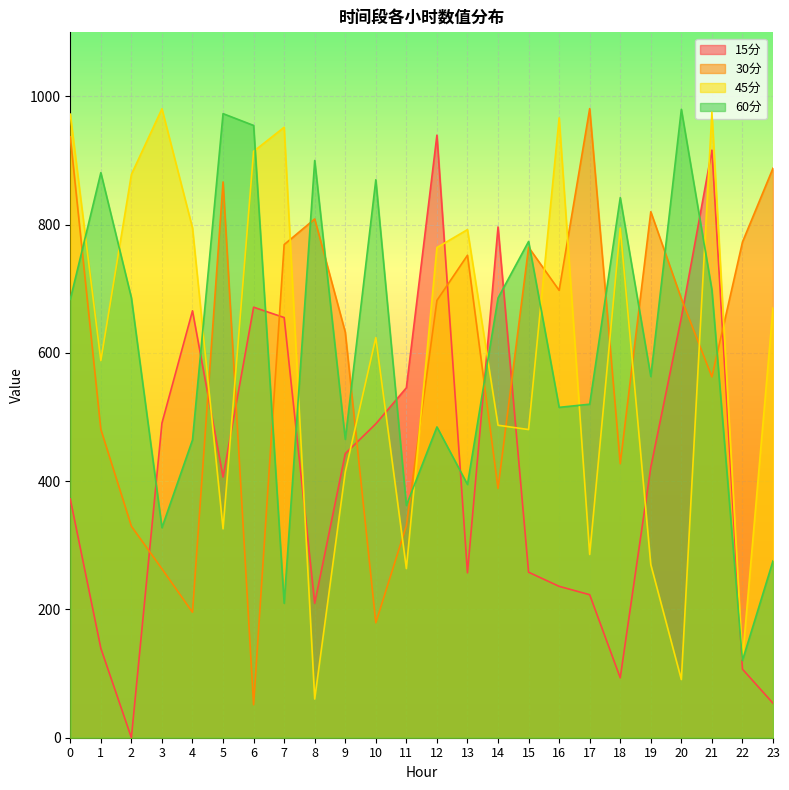

How many lines are shown in the chart?

4